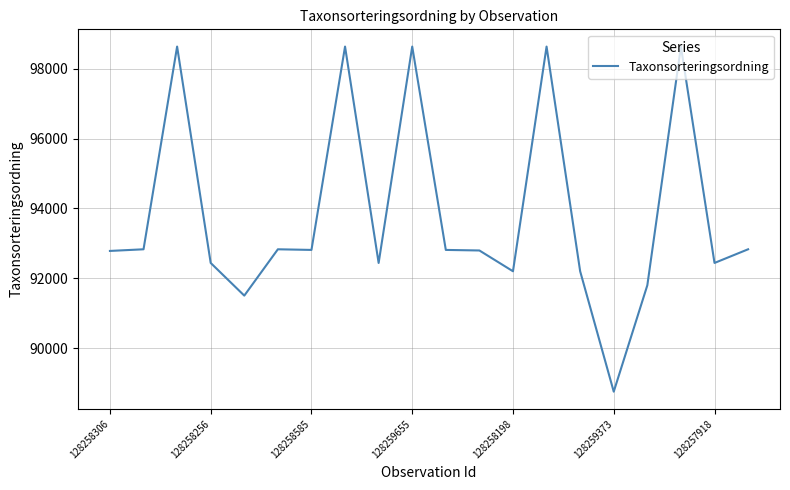

What is the greatest value displayed?

98632